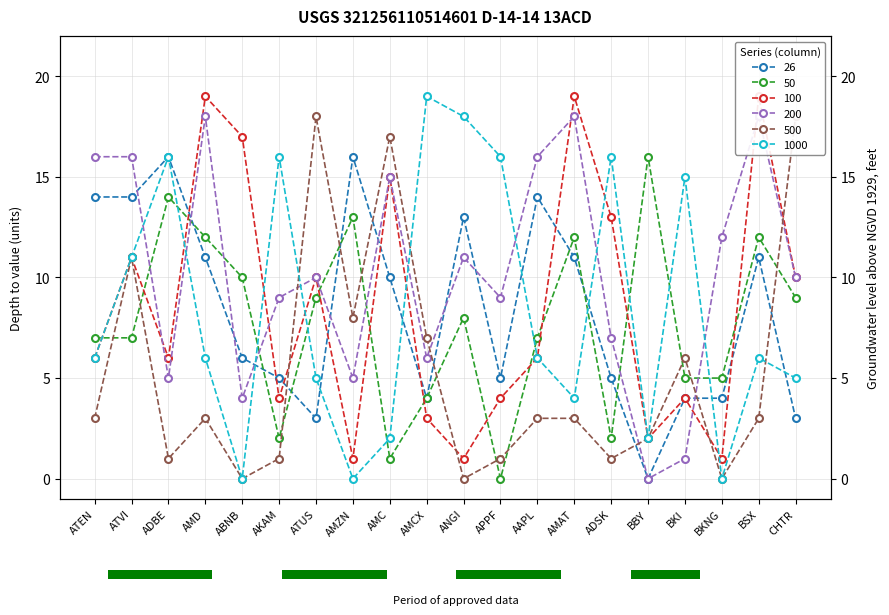

What is the total value across all series at BBY?

22